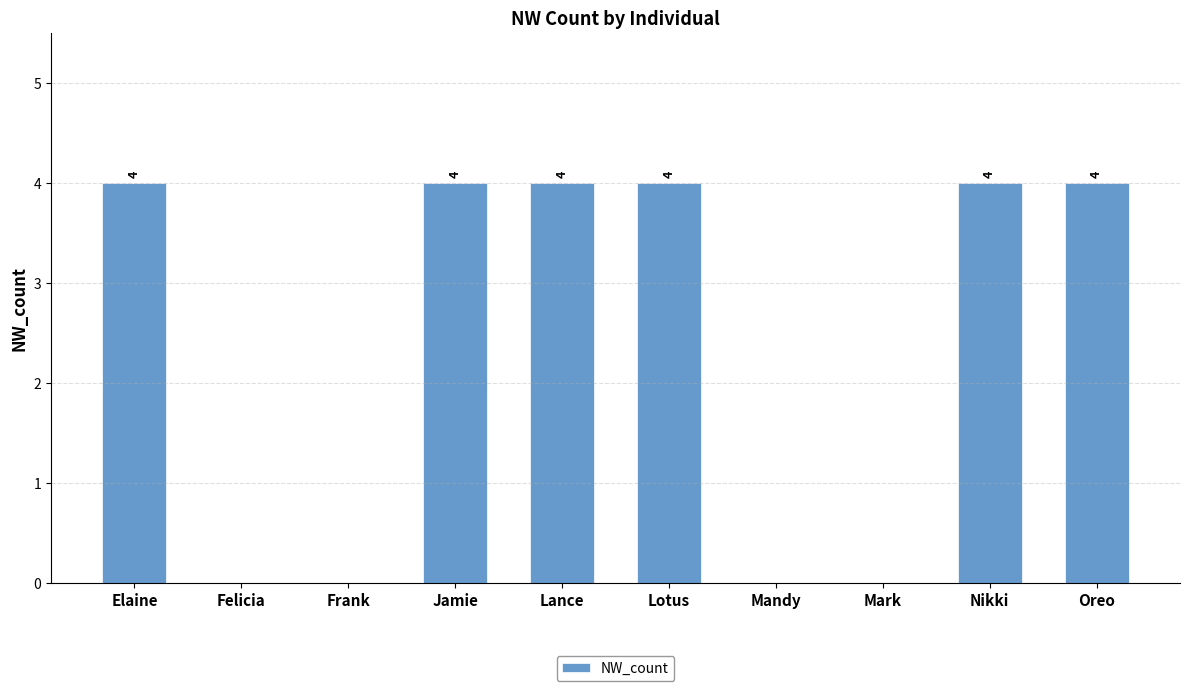

True or false: the data shows 2 at Mandy.

False